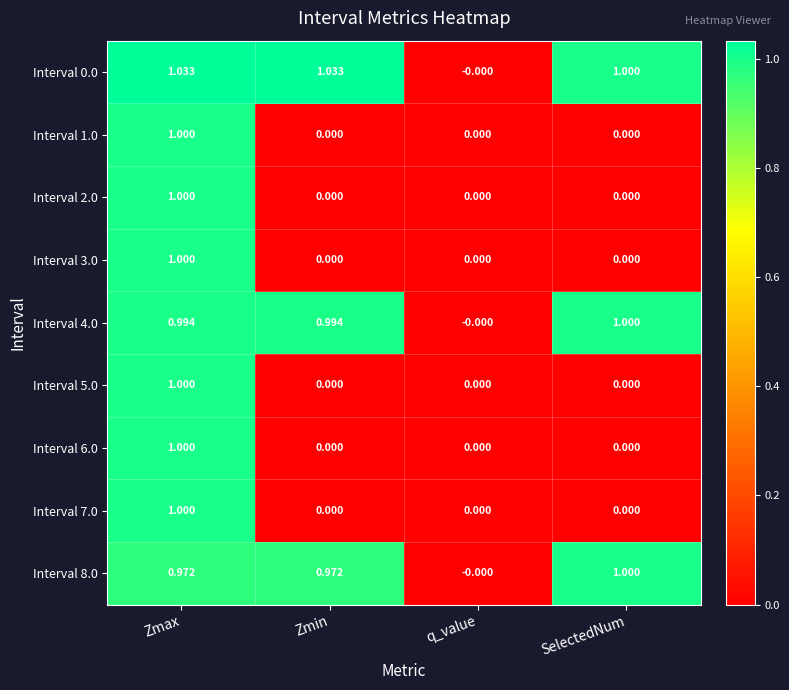

Where is Interval 8.0 nearest to the value 0?

q_value